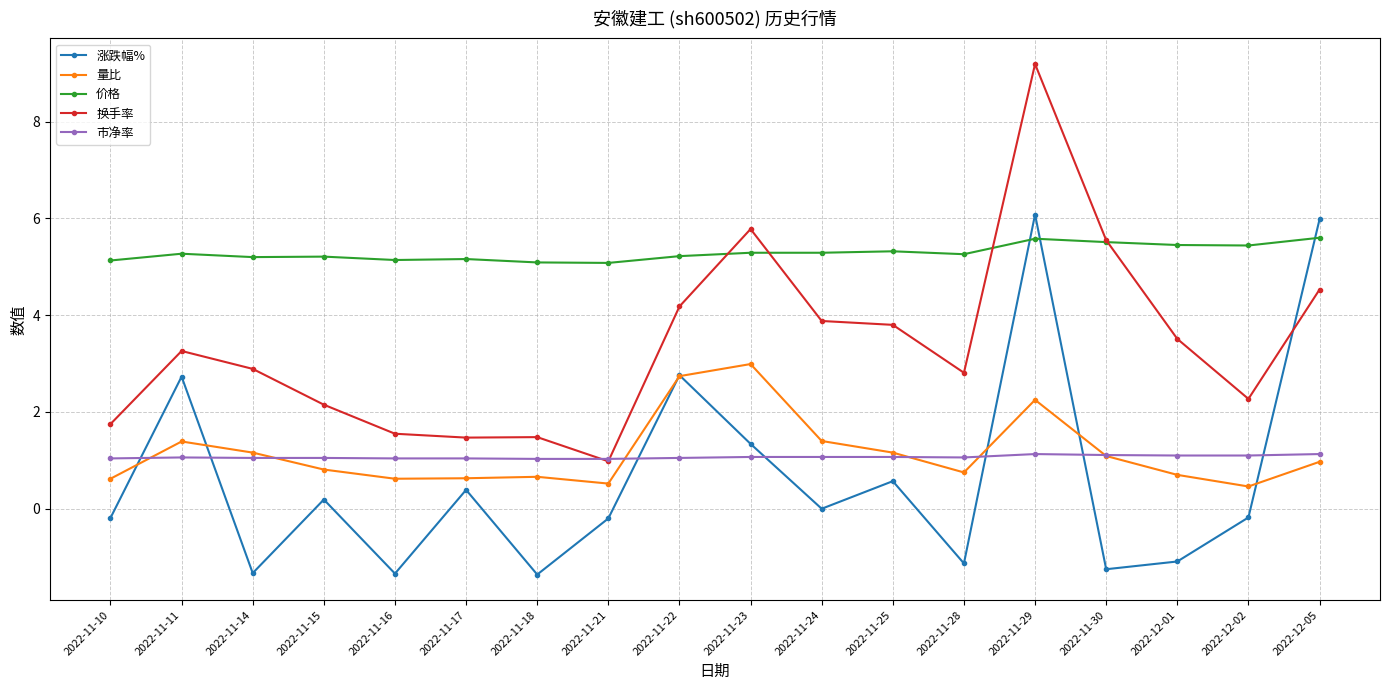

The 价格 series shows 3.4 at 2022-11-23. True or false?

False